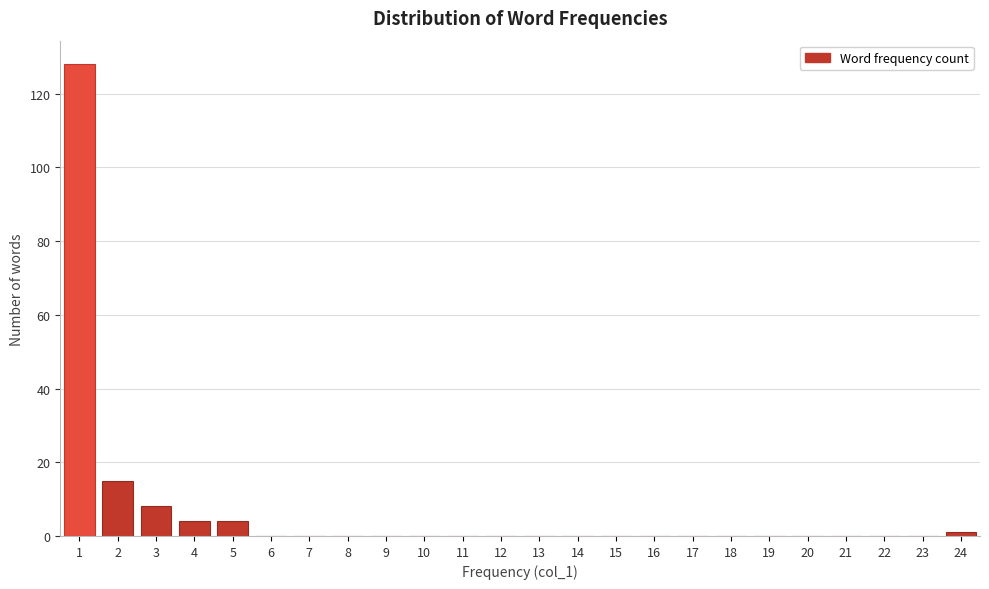

How tall is the bar that spans 1.5 to 2.5 on the x-axis? The values are not printed on the chart, so give them approximately, as read against the axis.

16